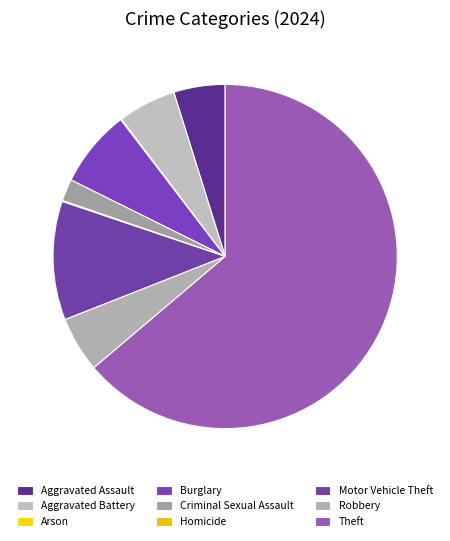

What is the change in value from Aggravated Assault to Robbery?

+9